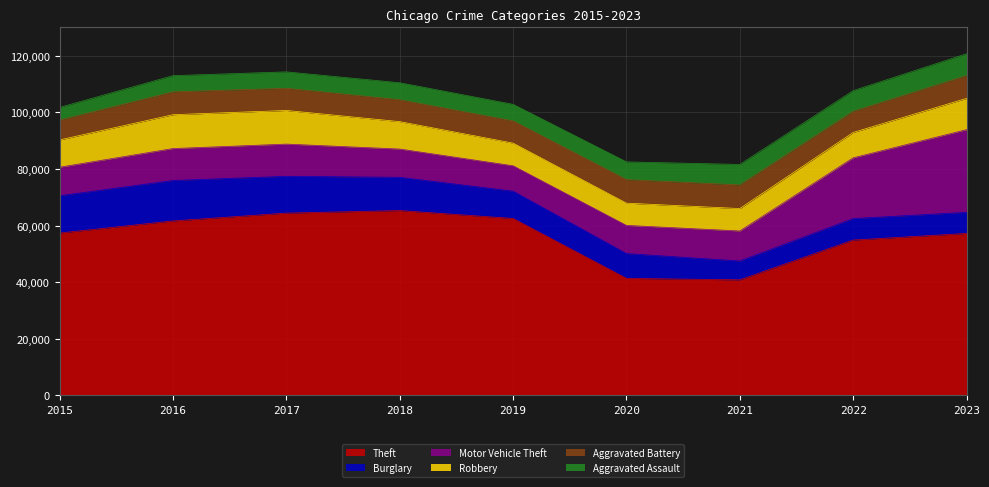

True or false: Robbery has a value of 14988 at 2023.

False